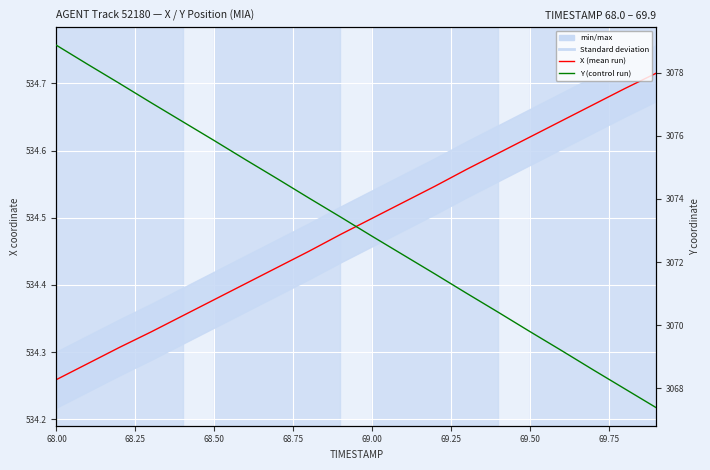

What is the label of the 20th point from the right?

68.00